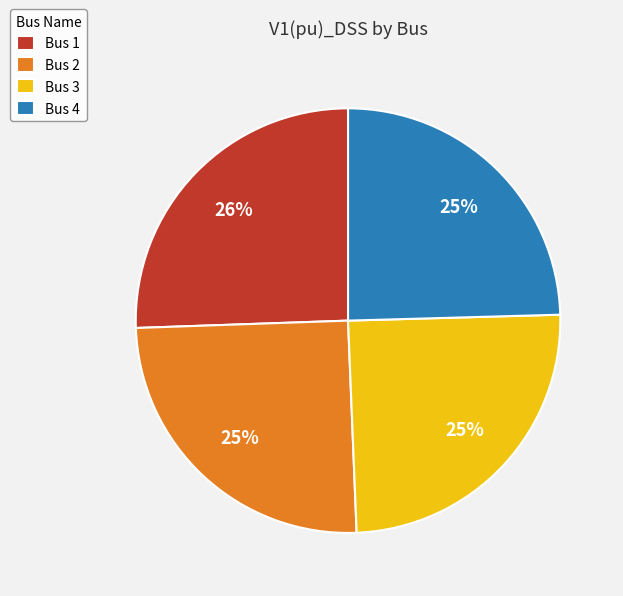

To the nearest percent, what is the difference between the largest and smallest slice percentages?

1%